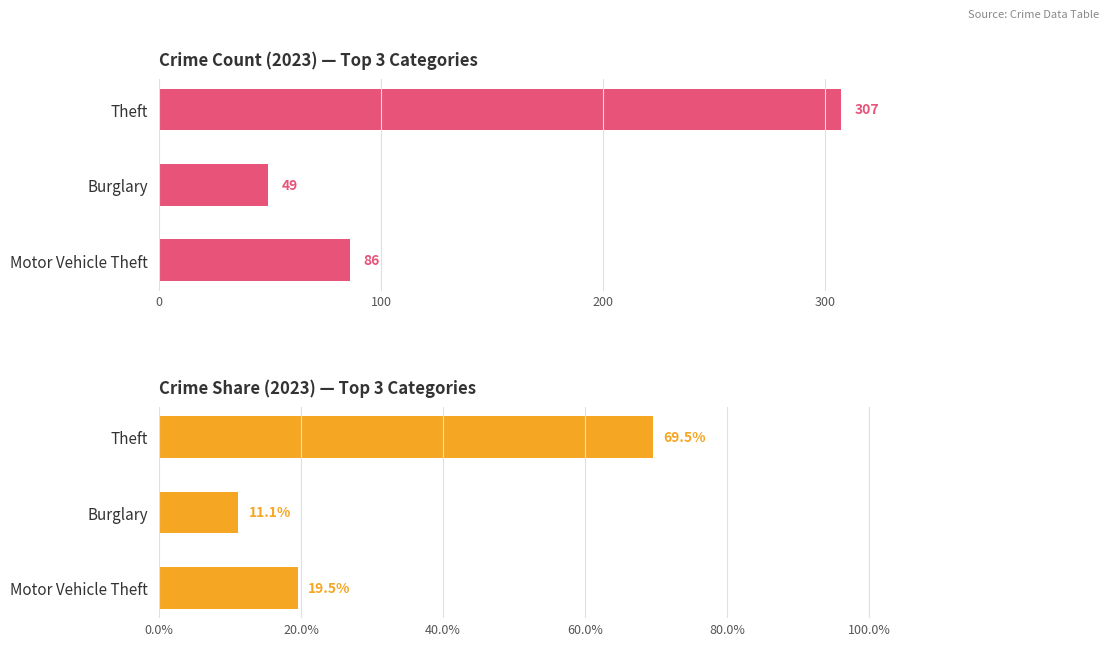

What is the spread (max minus min) of values at Theft?

237.5